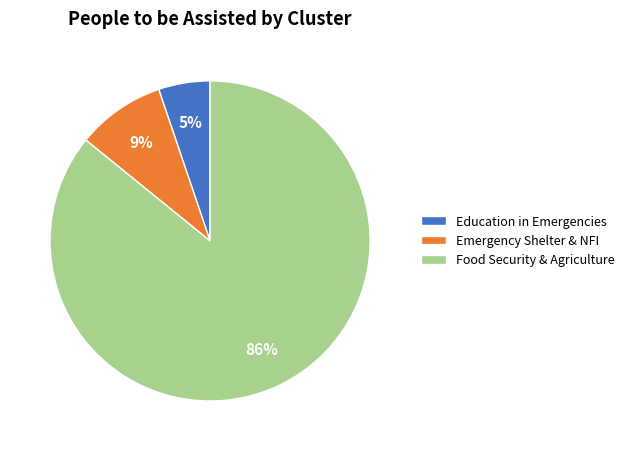

The Education in Emergencies slice represents 5% of the pie. True or false?

True